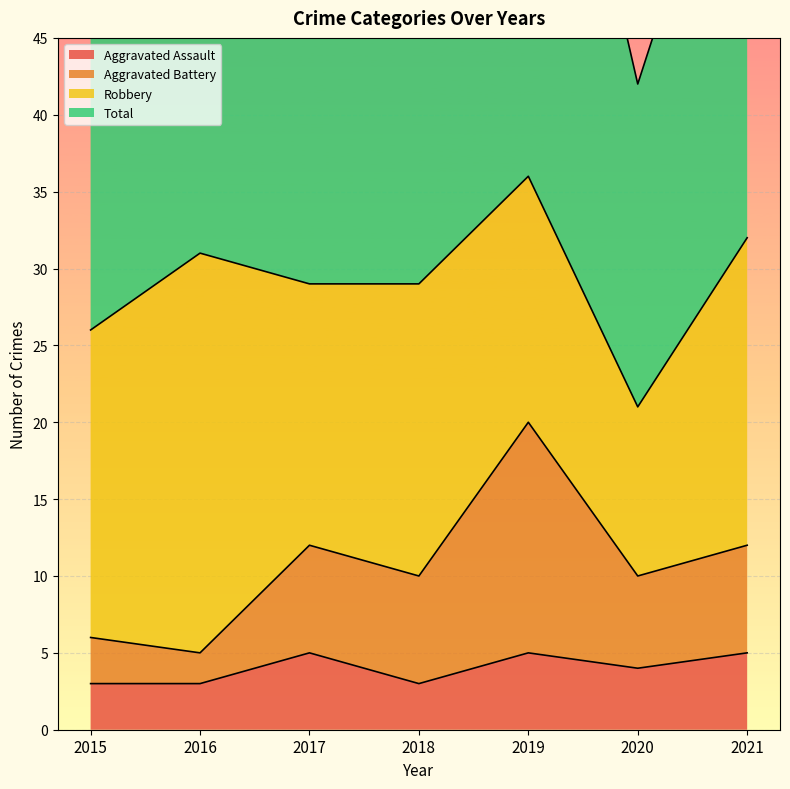

Between 2016 and 2021, which series saw the biggest shift?

Aggravated Battery